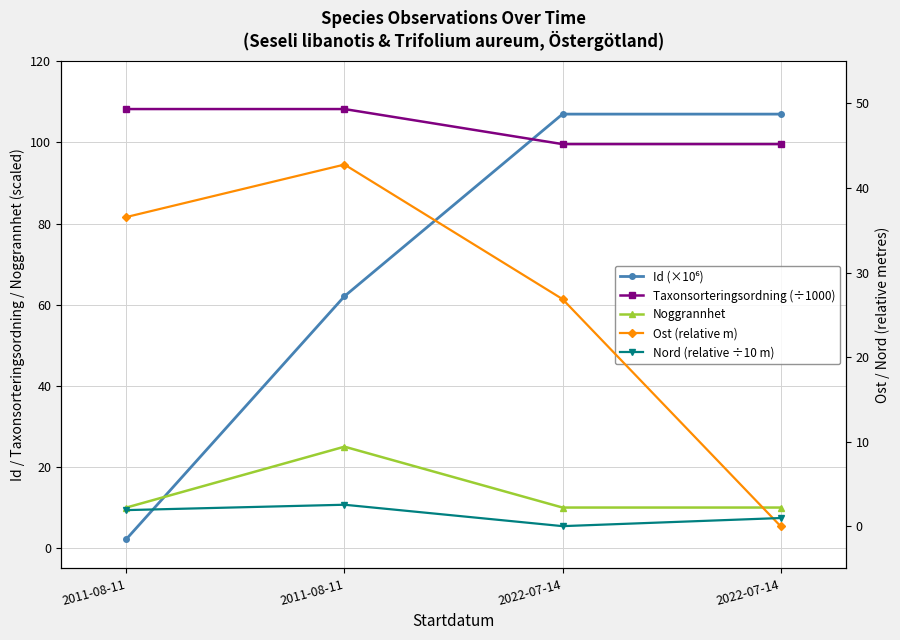

What is the difference between the maximum and second lowest values in the Noggrannhet series?

15.0